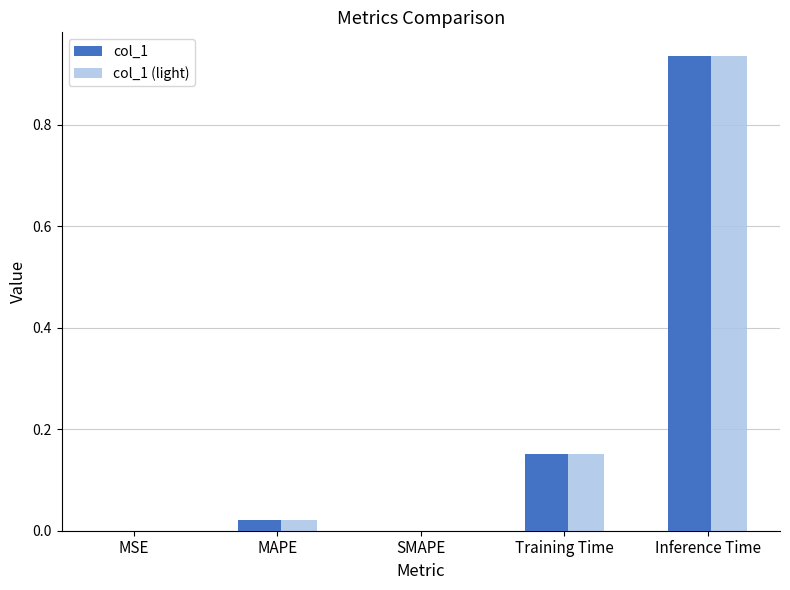

What is the sum of all col_1 values?

1.1